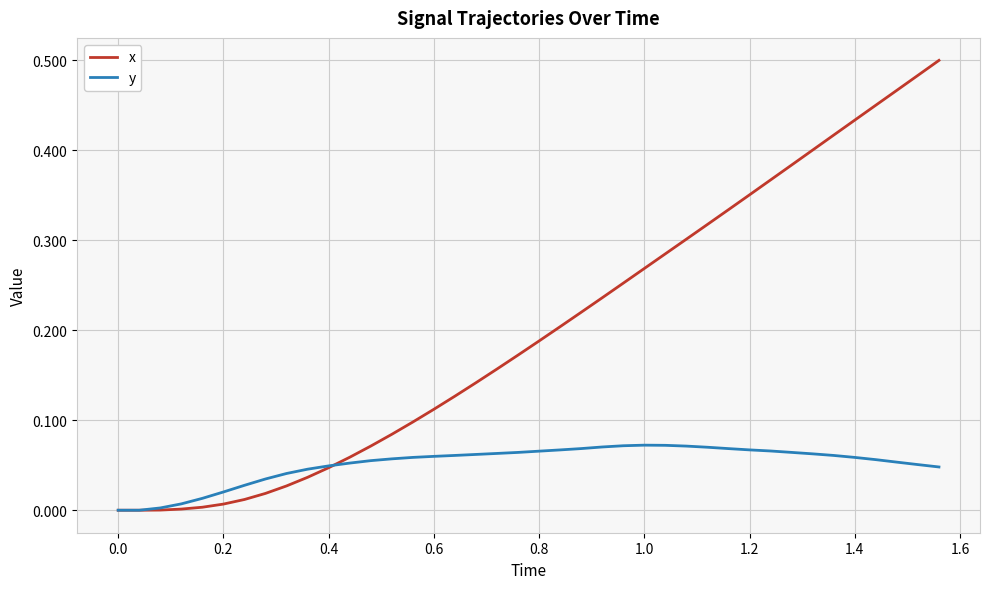

How many distinct data groups are displayed?

2